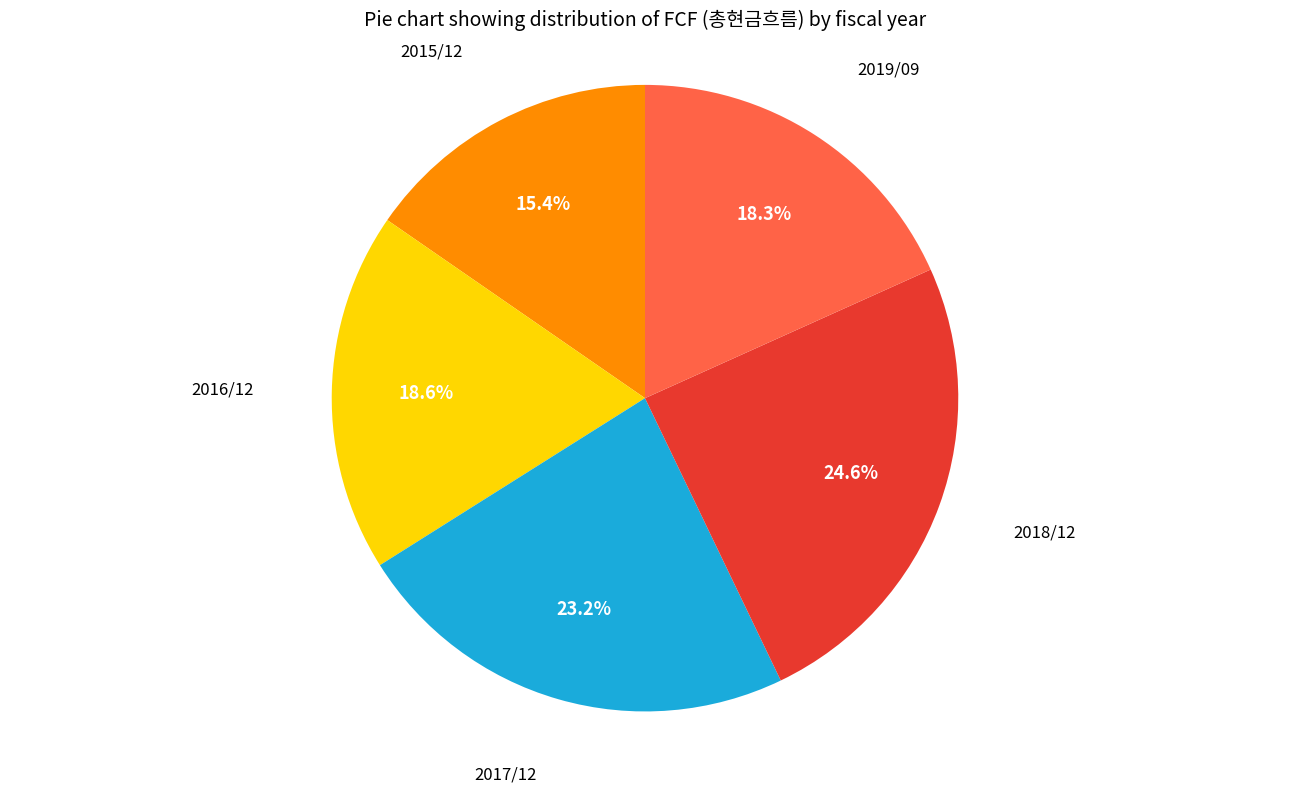

To the nearest percent, what is the difference between the largest and smallest slice percentages?

9%